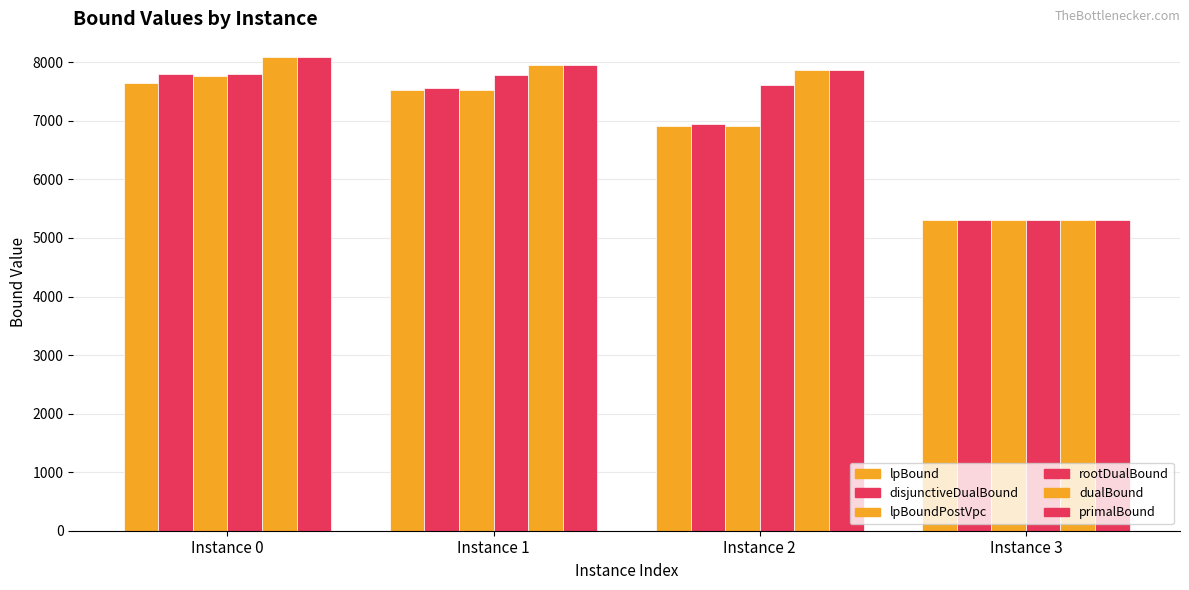

What is the lowest value of the rootDualBound series?

5313.0